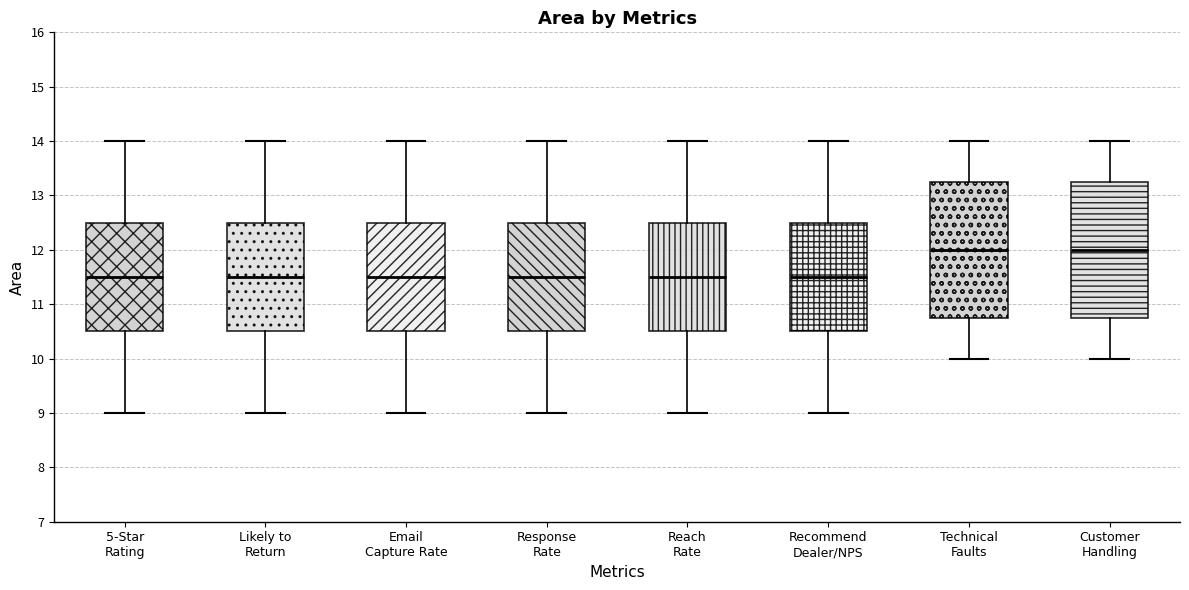

Reading left to right, transcribe this box plot: for each box, give where its median line is, the range the box spans, and where its two whiskers end, as read against the y-axis. The values are not printed on the chart, so give them approximately, as read against the axis.

5-Star Rating: median 11.5, box 10.5 to 12.5, whiskers 9.0 to 14.0
Likely to Return: median 11.5, box 10.5 to 12.5, whiskers 9.0 to 14.0
Email Capture Rate: median 11.5, box 10.5 to 12.5, whiskers 9.0 to 14.0
Response Rate: median 11.5, box 10.5 to 12.5, whiskers 9.0 to 14.0
Reach Rate: median 11.5, box 10.5 to 12.5, whiskers 9.0 to 14.0
Recommend Dealer/NPS: median 11.5, box 10.5 to 12.5, whiskers 9.0 to 14.0
Technical Faults: median 12.0, box 10.8 to 13.3, whiskers 10.0 to 14.0
Customer Handling: median 12.0, box 10.8 to 13.3, whiskers 10.0 to 14.0